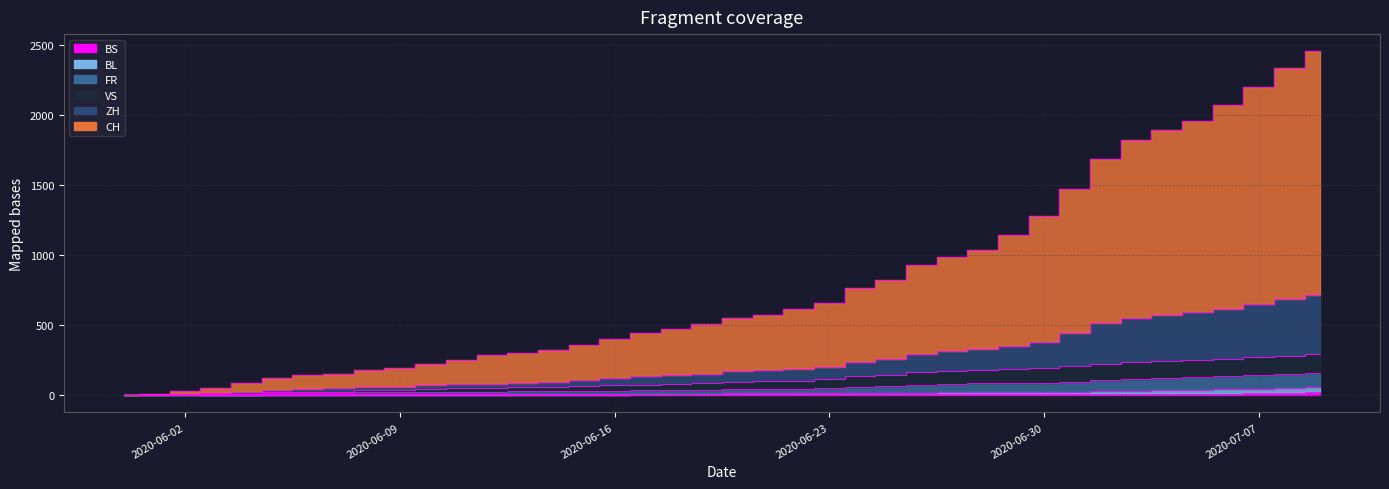

True or false: BS and VS intersect in this chart.

False